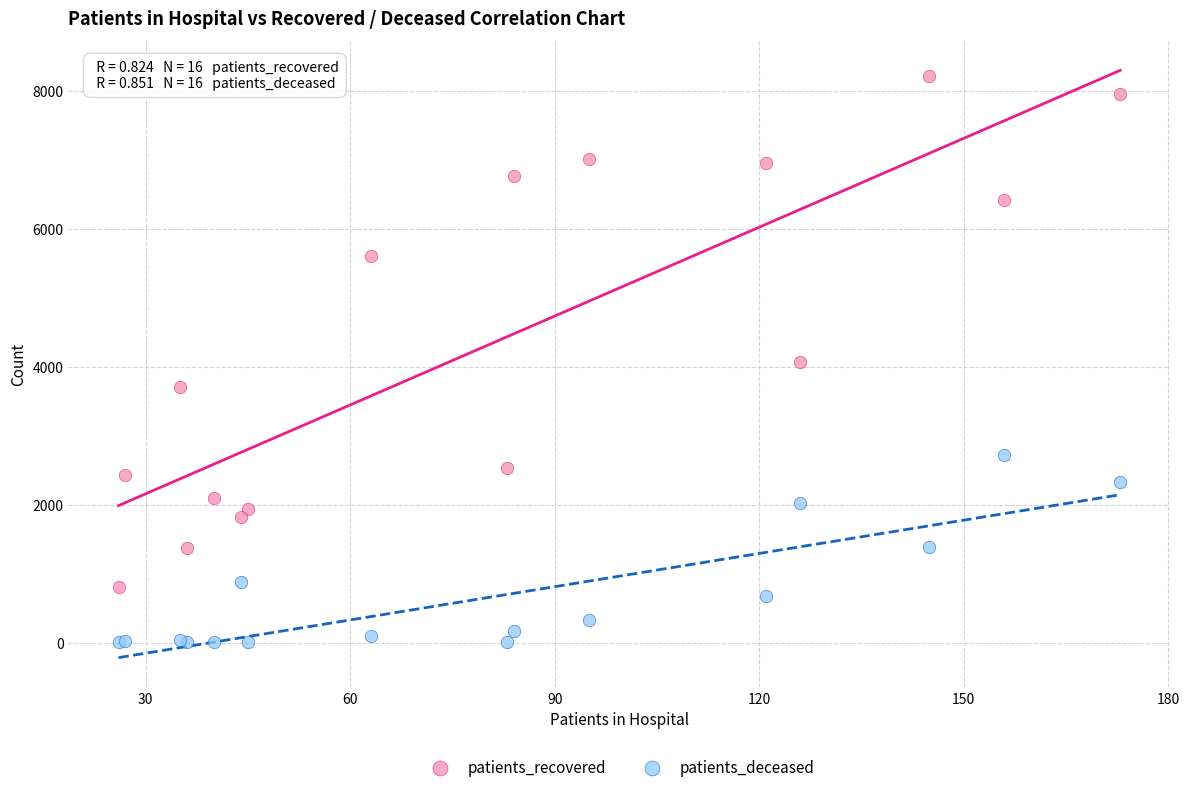

What is the X range (max minus min) for the scatter plot?

147